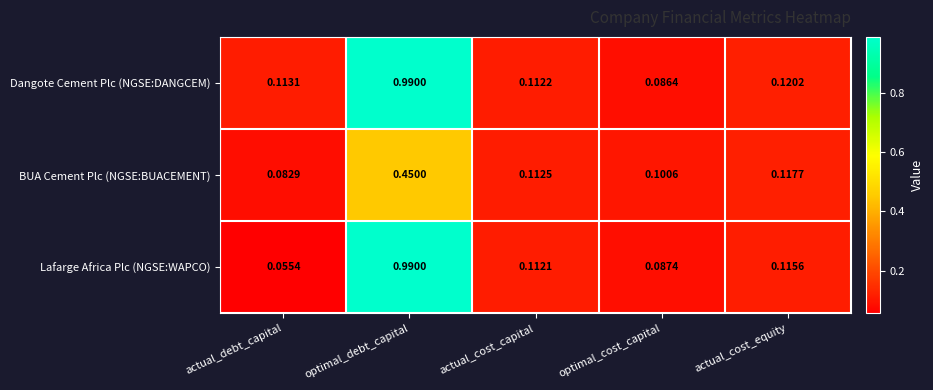

Count the number of data series in this chart.

3